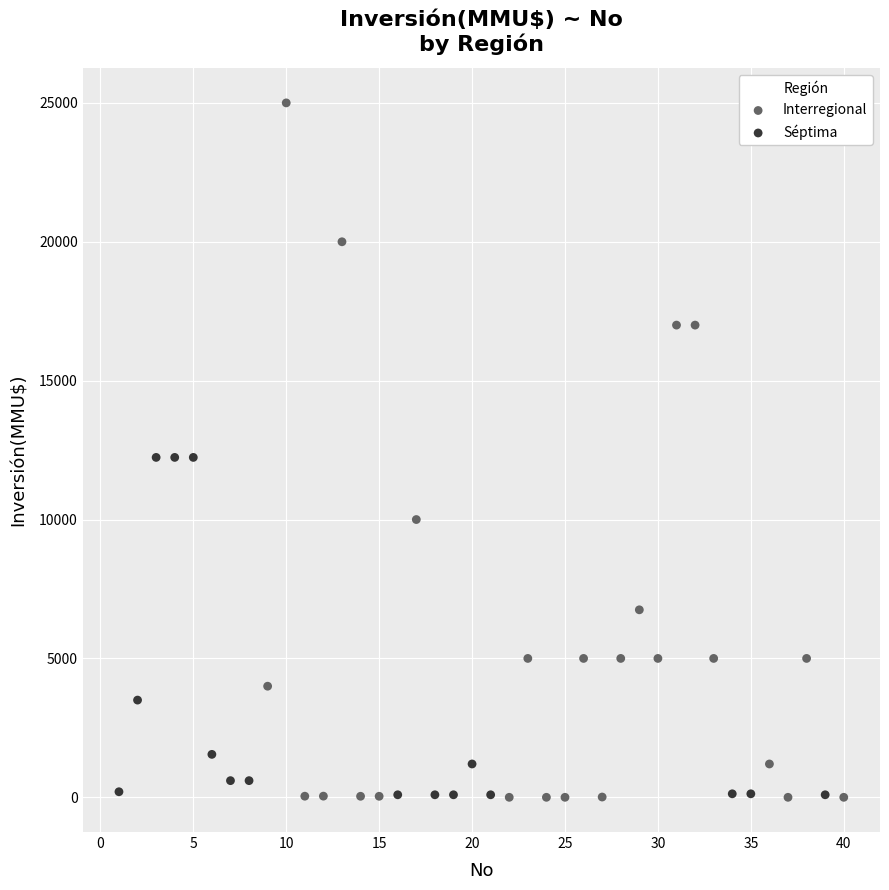

Which series has the largest Y range (max minus min)?

Interregional